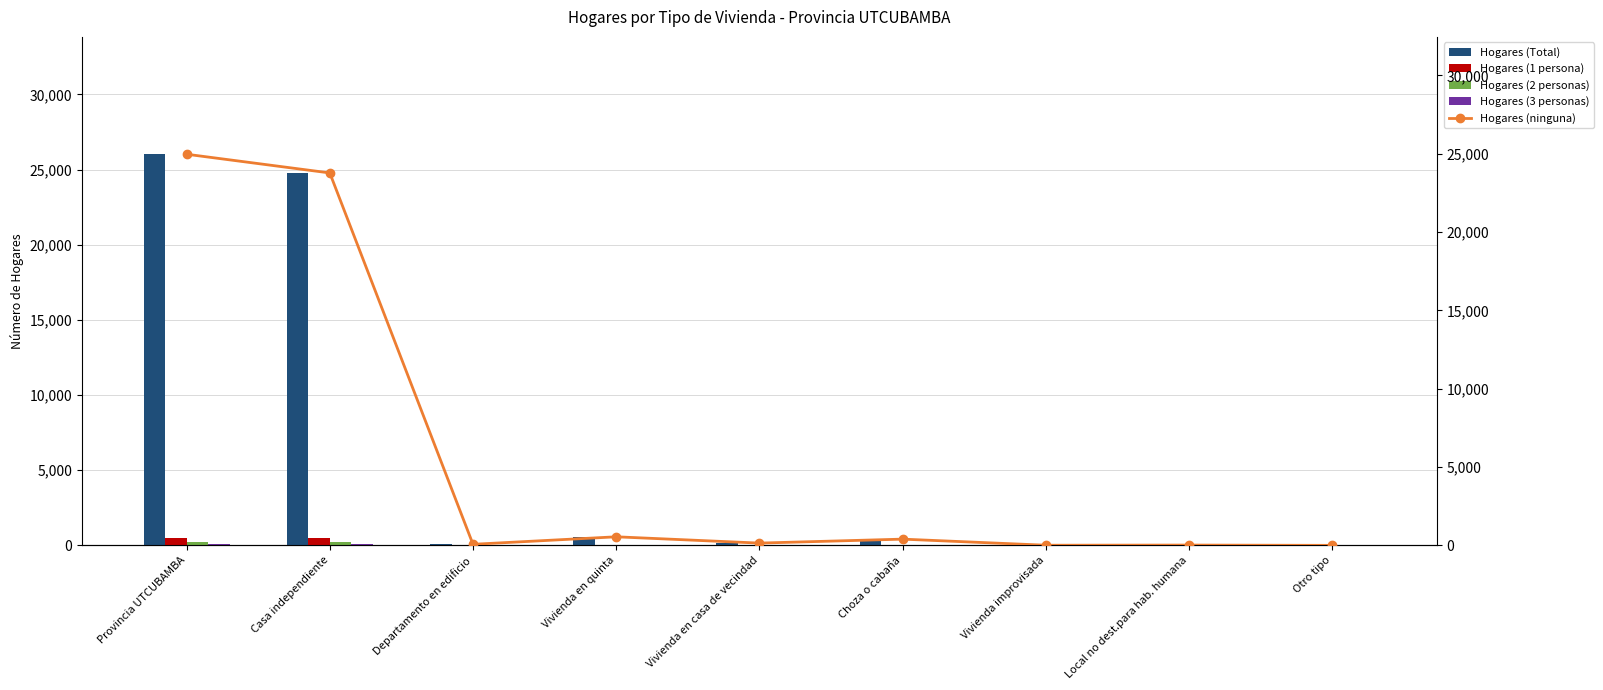

List the series in order of their peak value, highest first.

Hogares (Total), Hogares (ninguna), Hogares (1 persona), Hogares (2 personas), Hogares (3 personas)